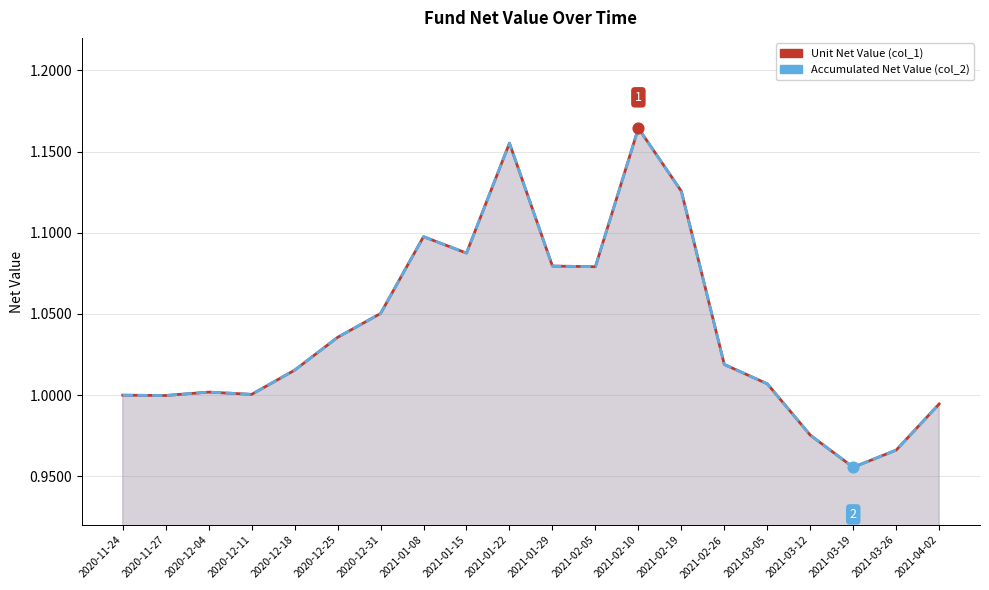

Which series has the widest spread of Y values?

Unit Net Value (col_1)